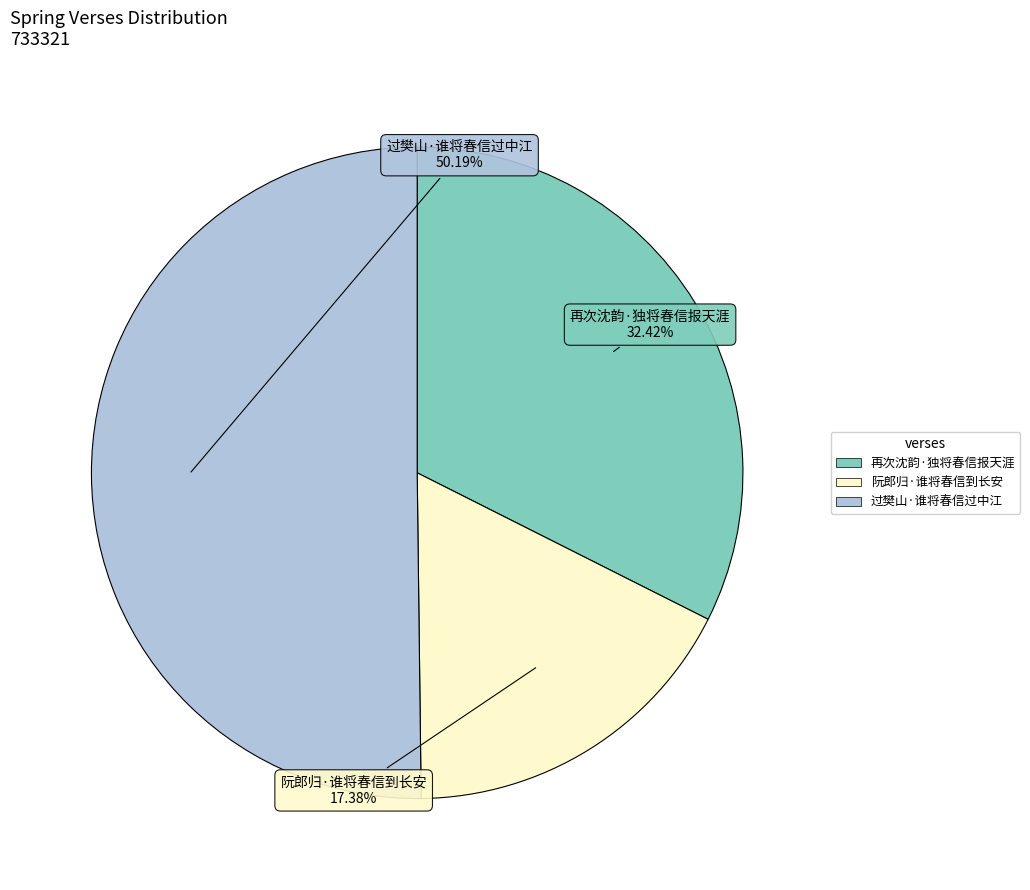

Rank the categories by value from lowest to highest.

阮郎归·谁将春信到长安, 再次沈韵·独将春信报天涯, 过樊山·谁将春信过中江